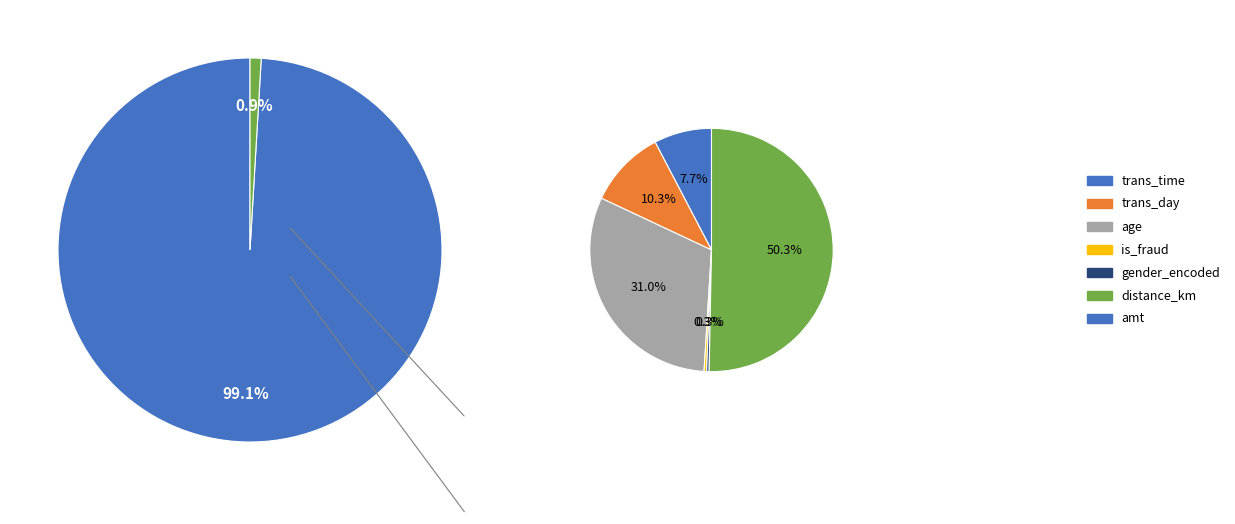

How many slices are in this pie chart?

7